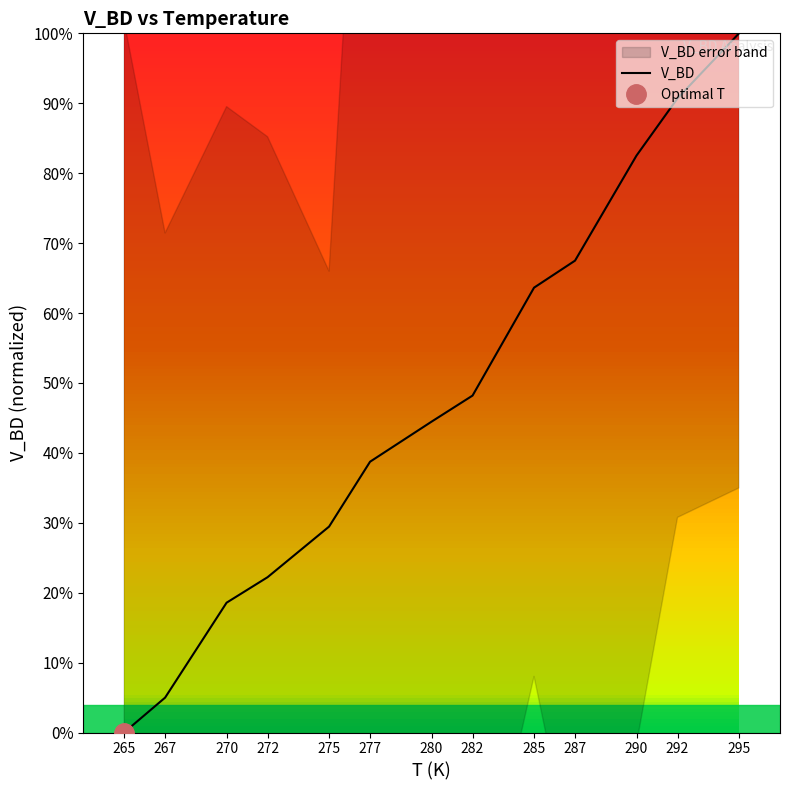

Rank the categories by value from lowest to highest.

265, 267, 270, 272, 275, 277, 280, 282, 285, 287, 290, 292, 295